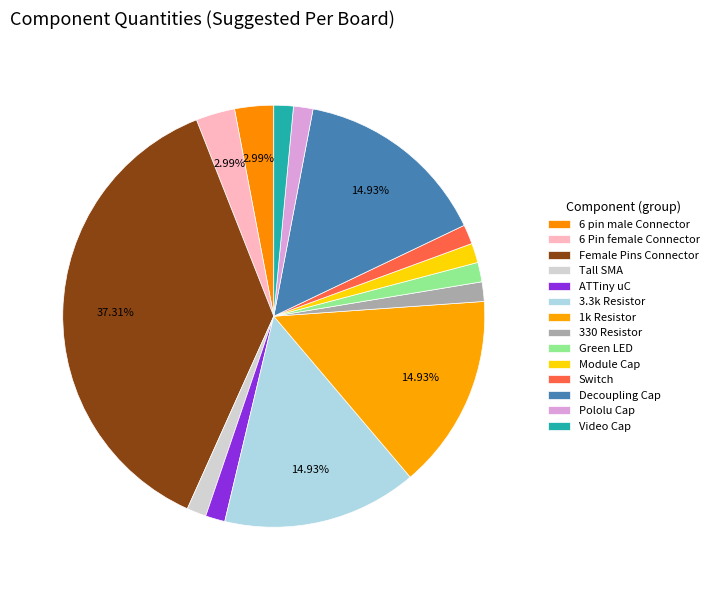

Which category has the smallest portion of the pie?

Tall SMA